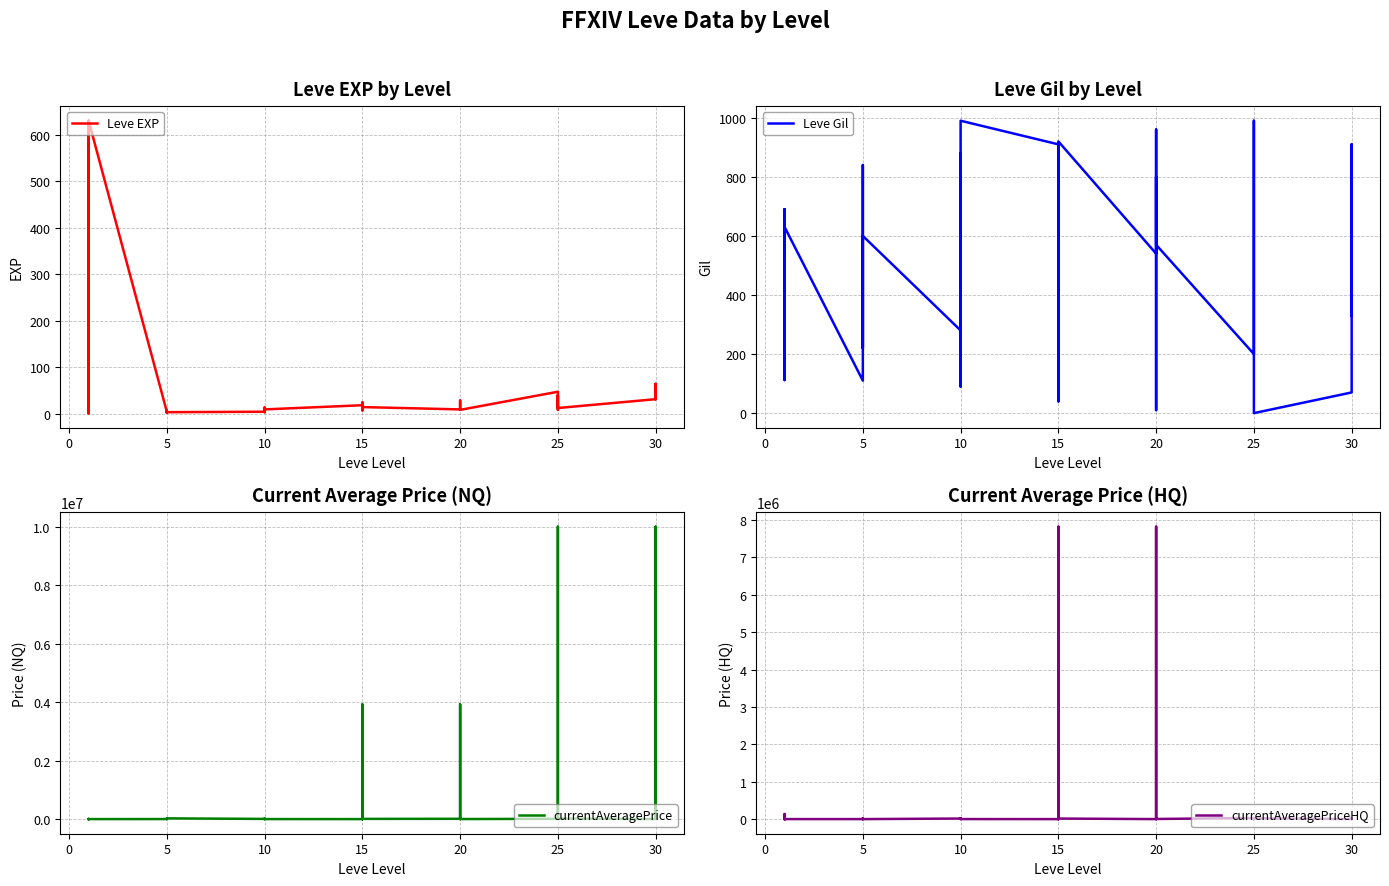

What is the average value of the Leve Gil series?

509